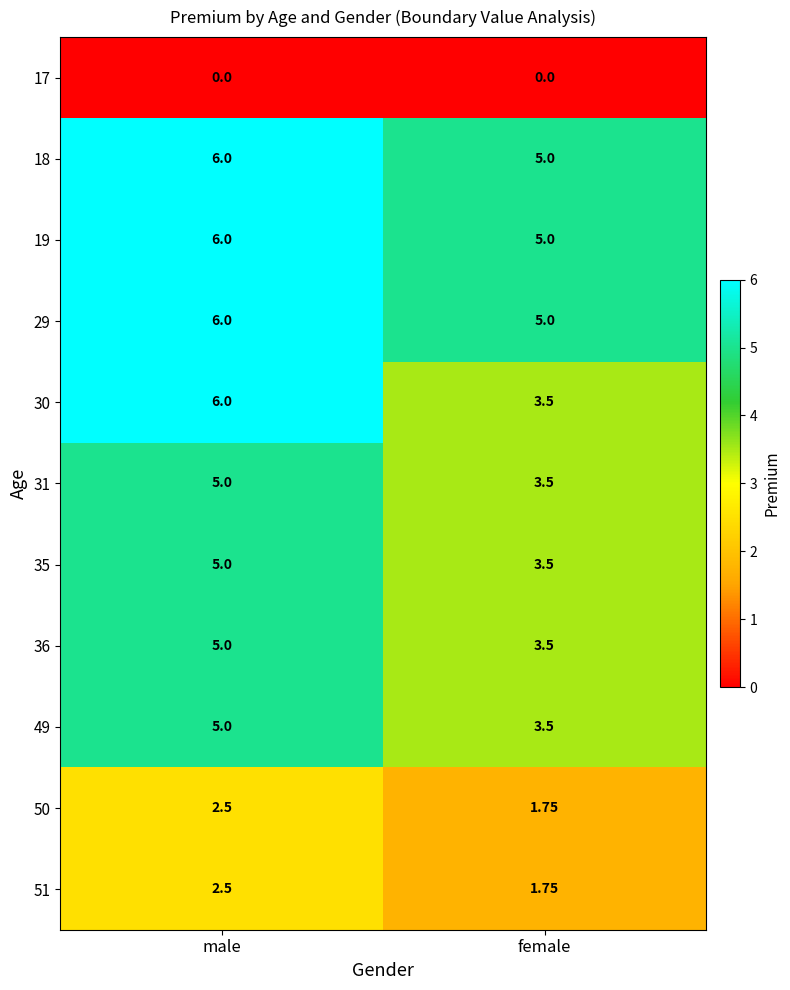

How many data points does each series have?

2